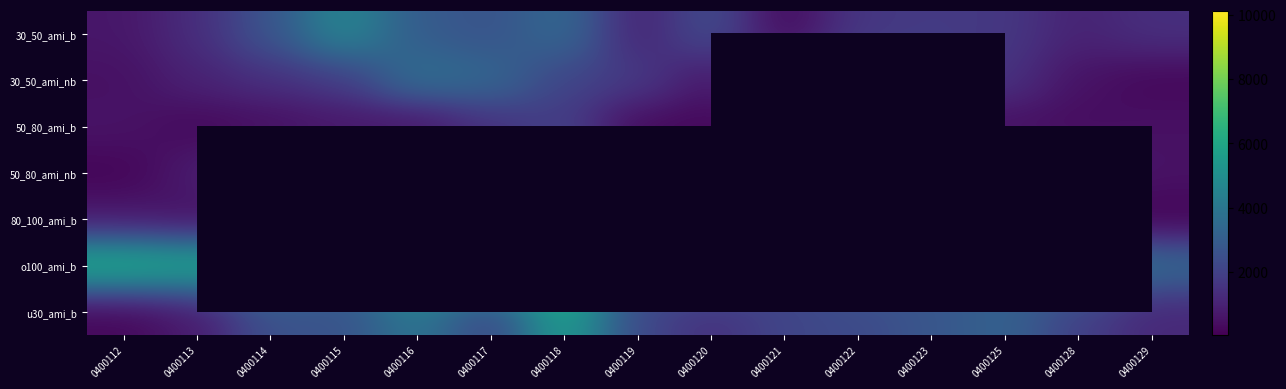

What is the difference between the maximum and second lowest values in the 50_80_ami_nb series?

2826.0